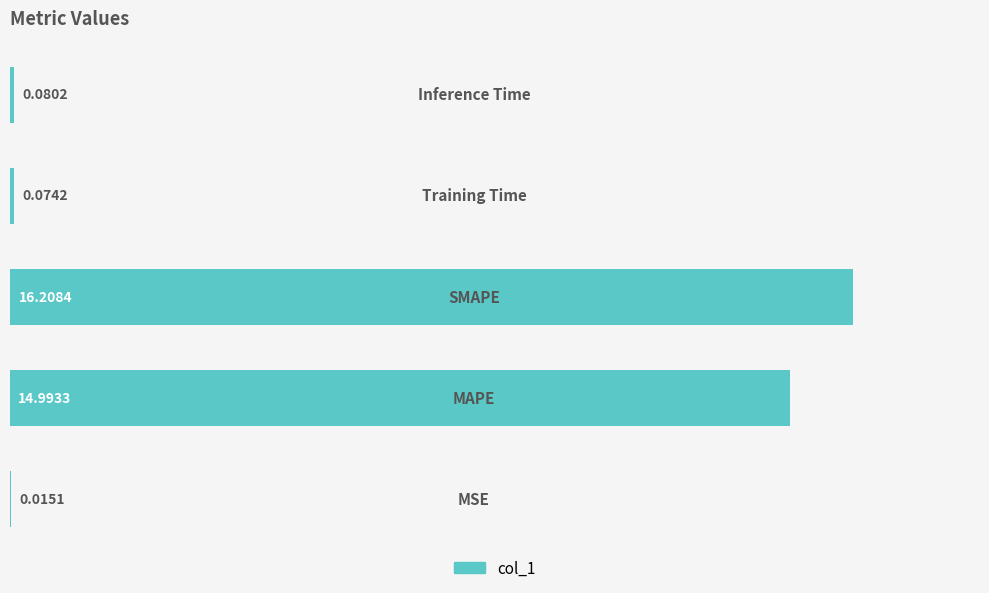

Are the bars grouped side by side (vs. stacked)?

No